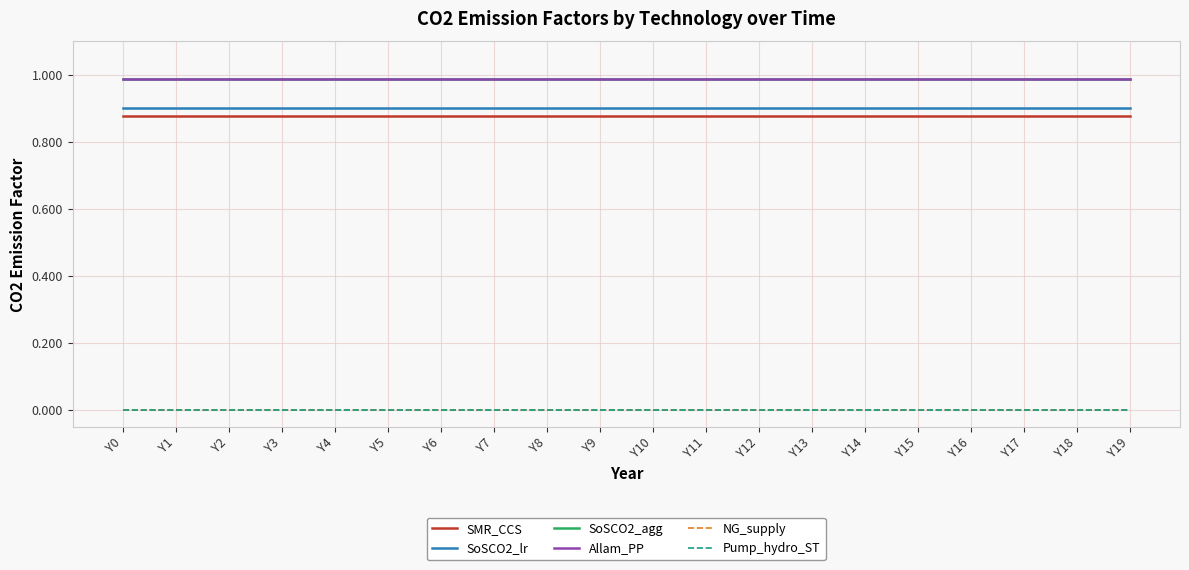

True or false: SMR_CCS and Pump_hydro_ST cross at least once.

False